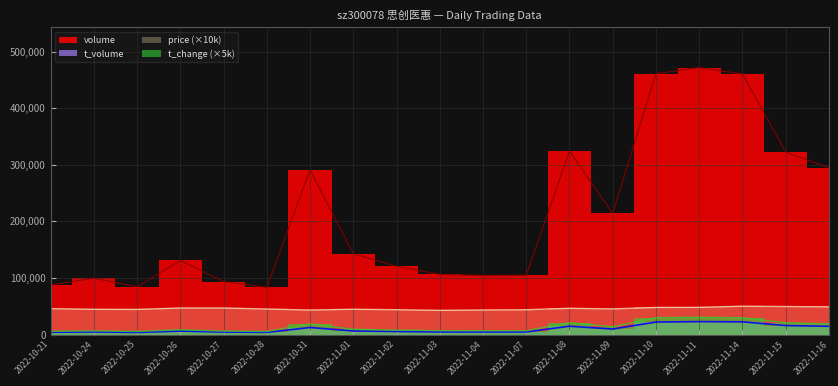

What is the label of the 3rd point from the right?

2022-11-14